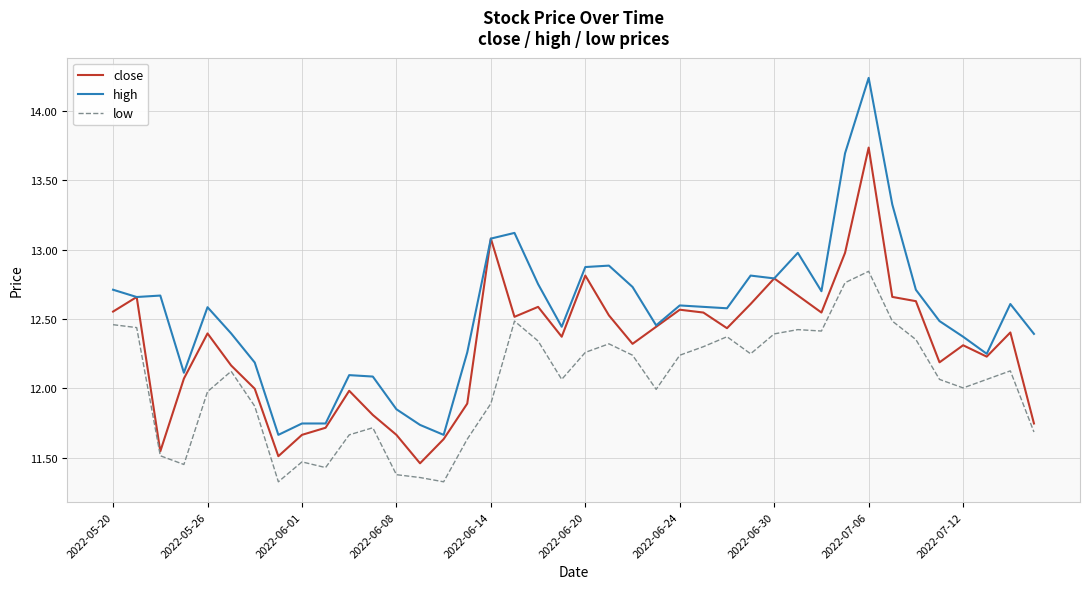

Does the chart display data point markers on the line(s)?

No